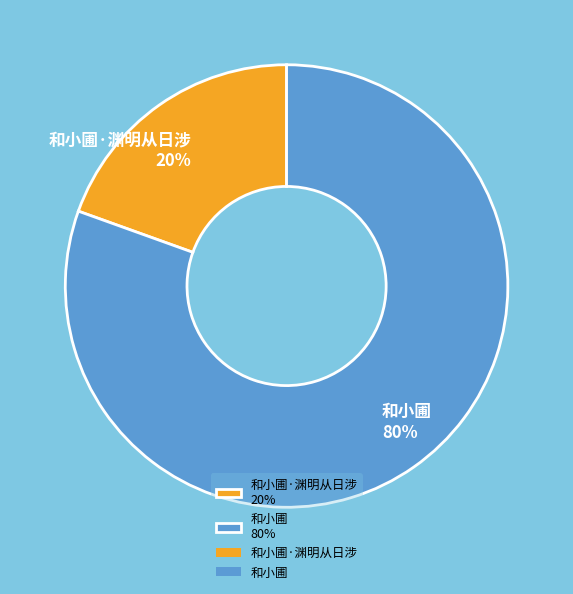

What is the largest slice in the pie chart?

和小圃 80%